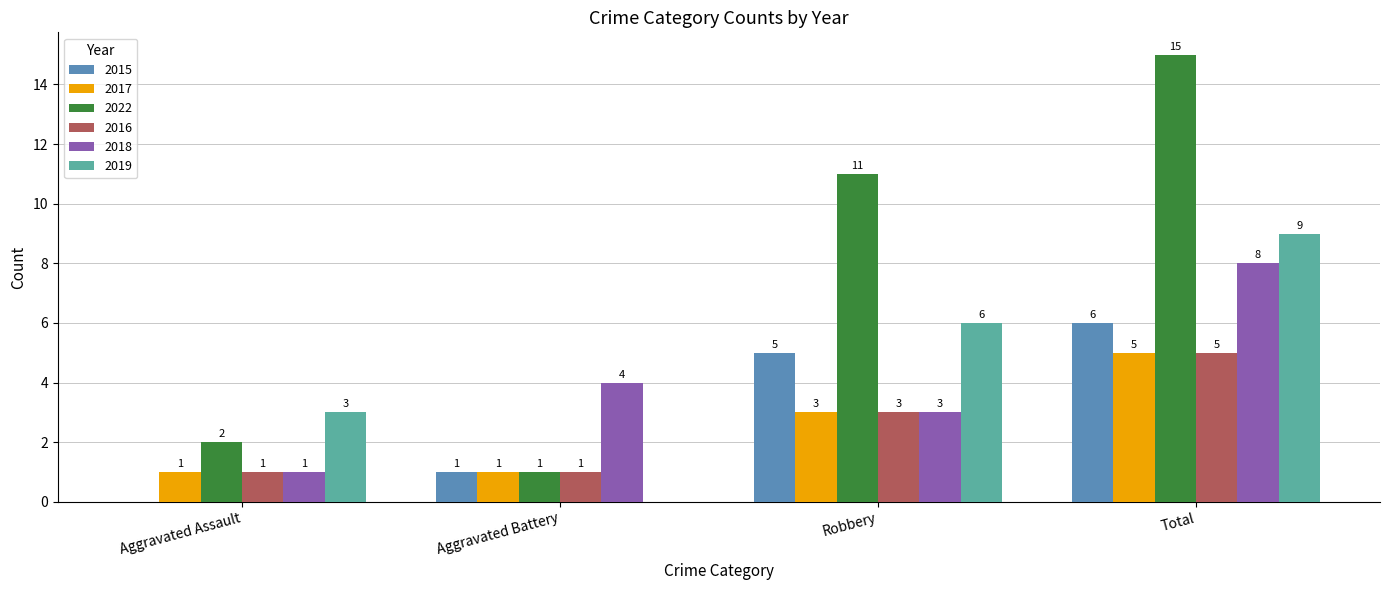

What is the average value of the 2018 series?

4